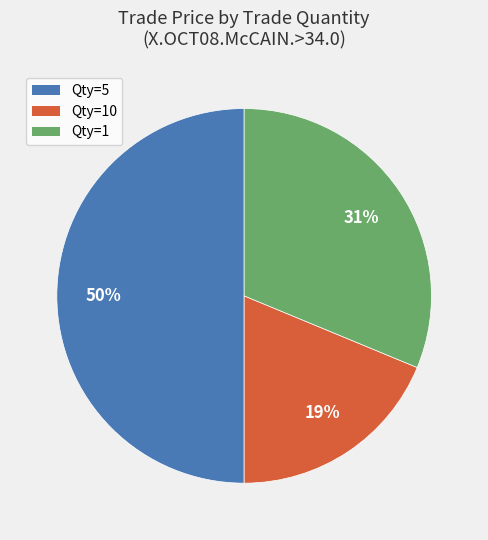

To the nearest percent, what is the average slice percentage?

33%